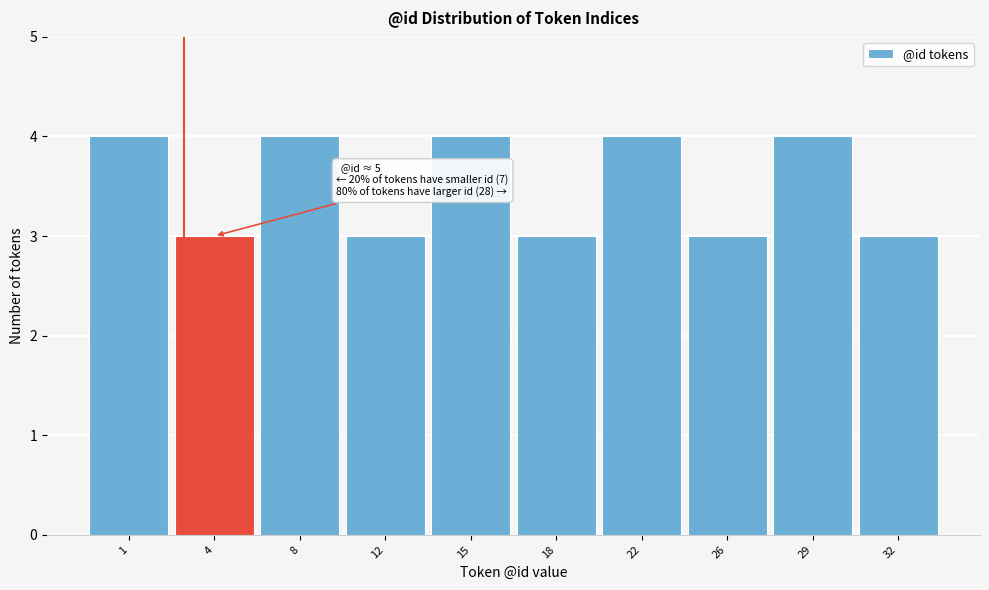

Reading left to right, transcribe all the data shown in this chart.

4	3	4	3	4	3	4	3	4	3